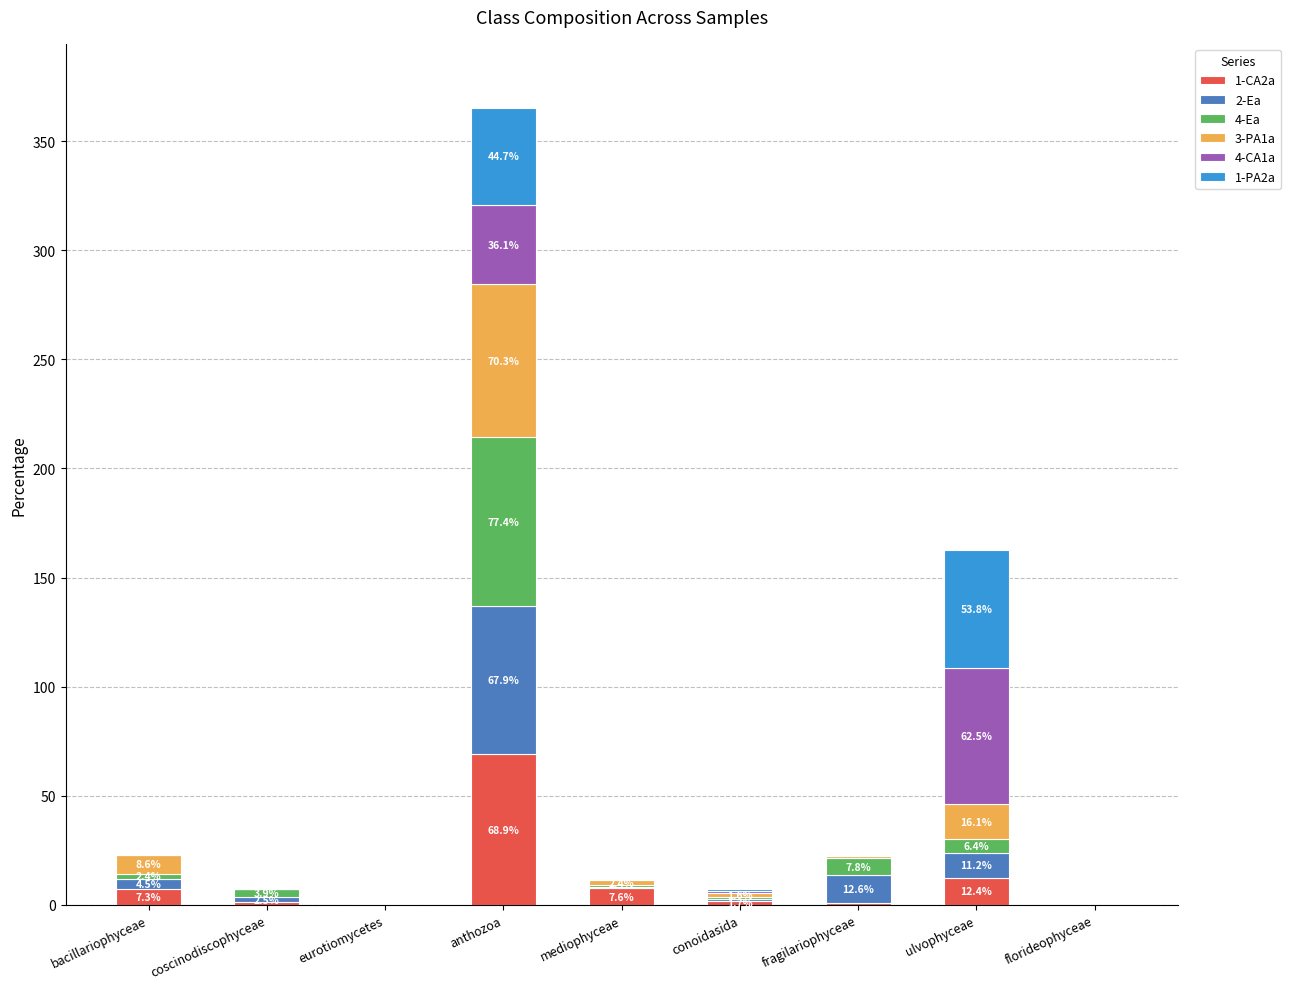

Are the bars grouped side by side (vs. stacked)?

No